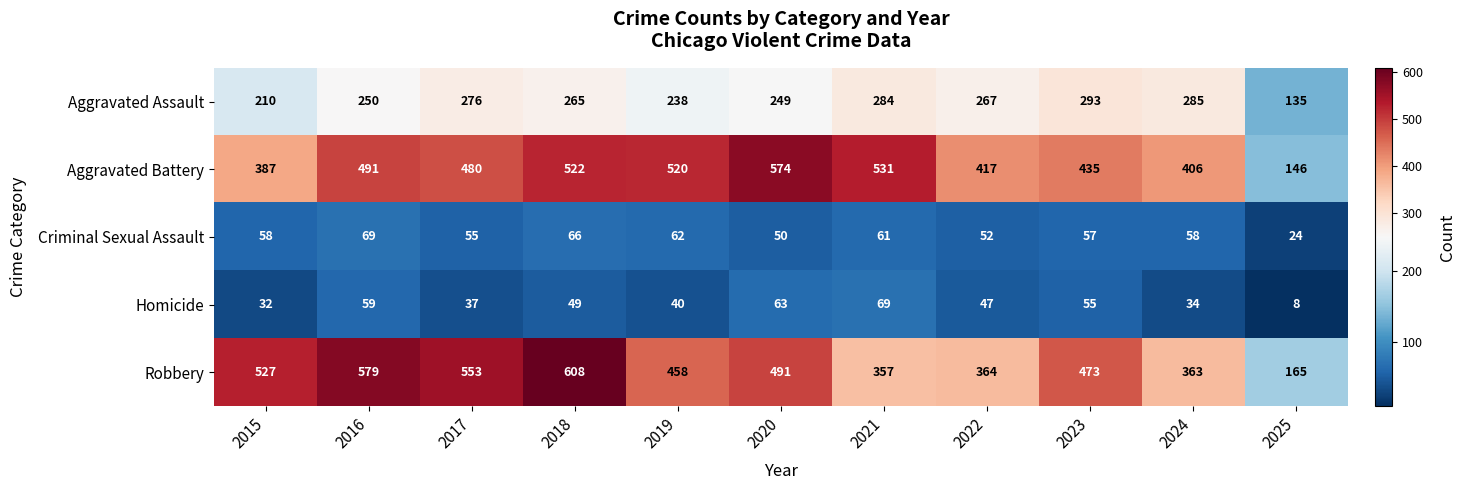

At which category does the chart reach its peak across all series?

2018